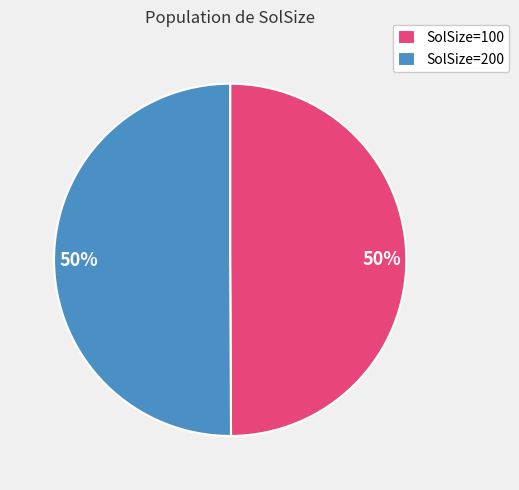

To the nearest percent, what is the average slice percentage?

50%